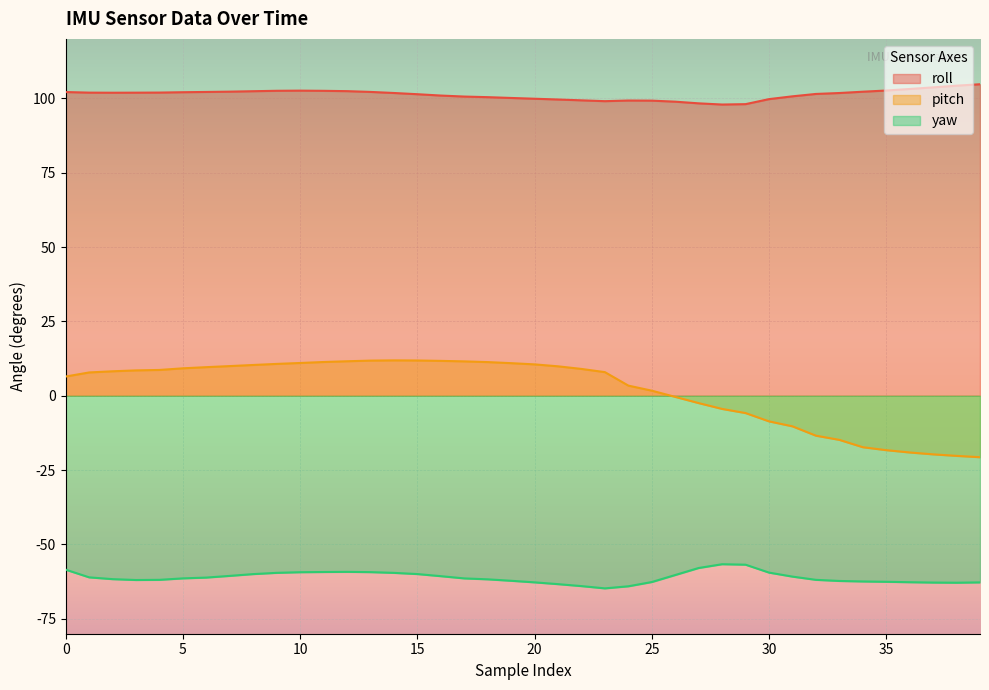

What is the difference between the pitch values at 16 and 30?

20.3